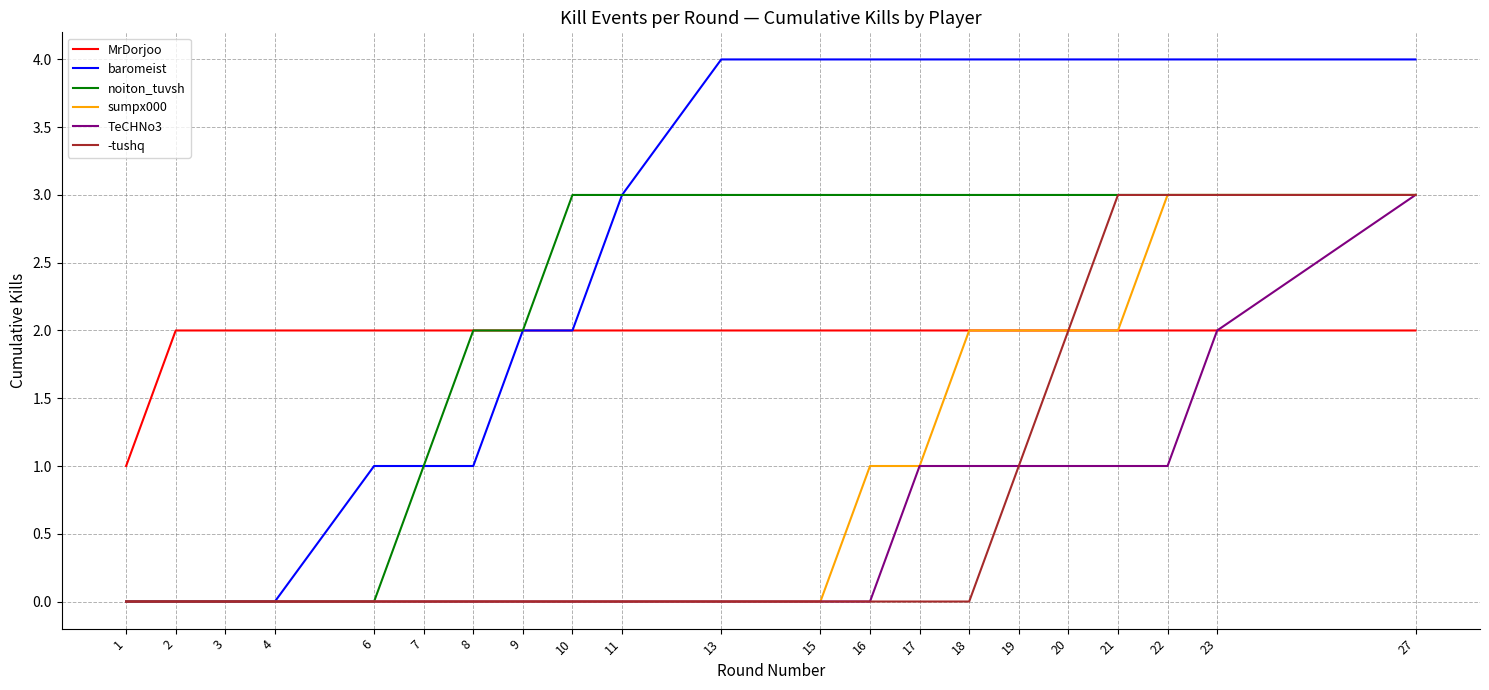

What is the spread (max minus min) of values at 22?

3